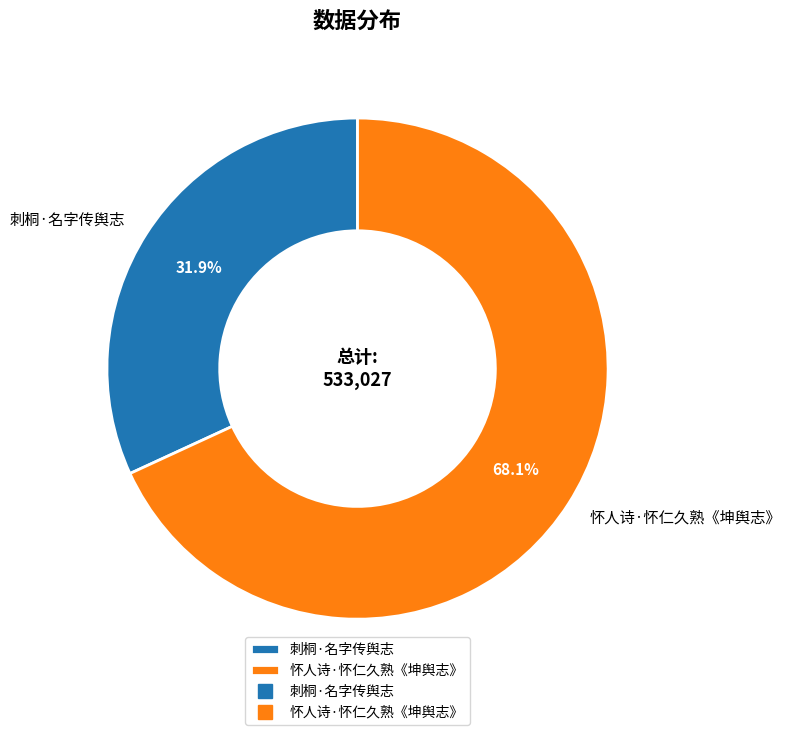

Approximately how many times larger is the value at 怀人诗·怀仁久熟《坤舆志》 compared to 刺桐·名字传舆志?

2.1